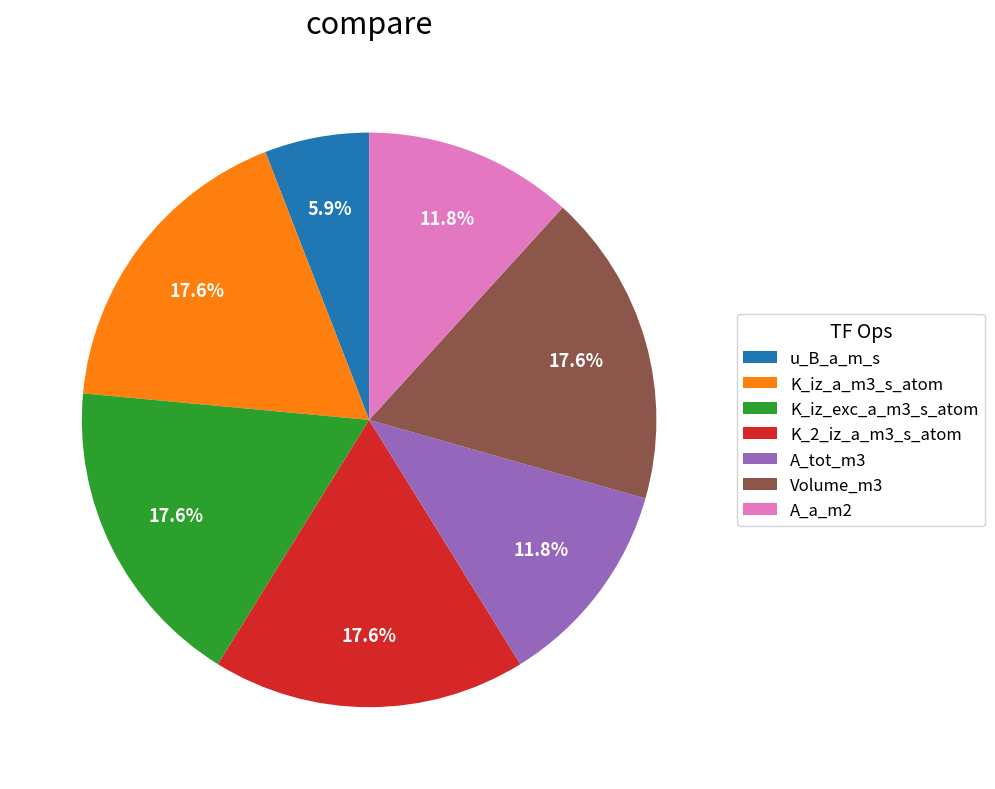

What is the total percentage of A_a_m2 and K_2_iz_a_m3_s_atom?

29.4%